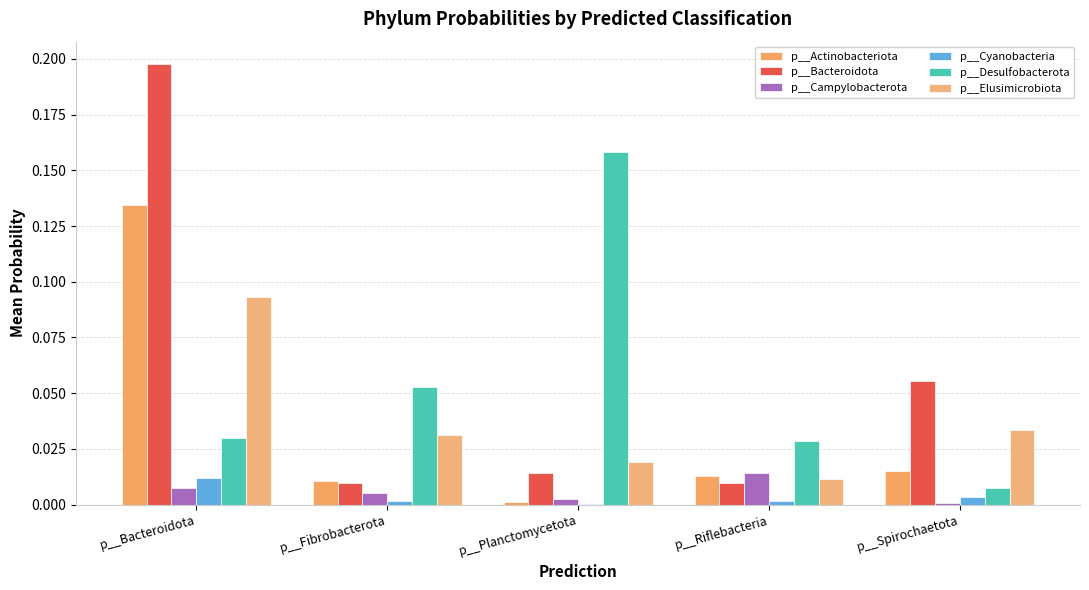

Is it true that p__Bacteroidota equals 0.3 at p__Bacteroidota?

False